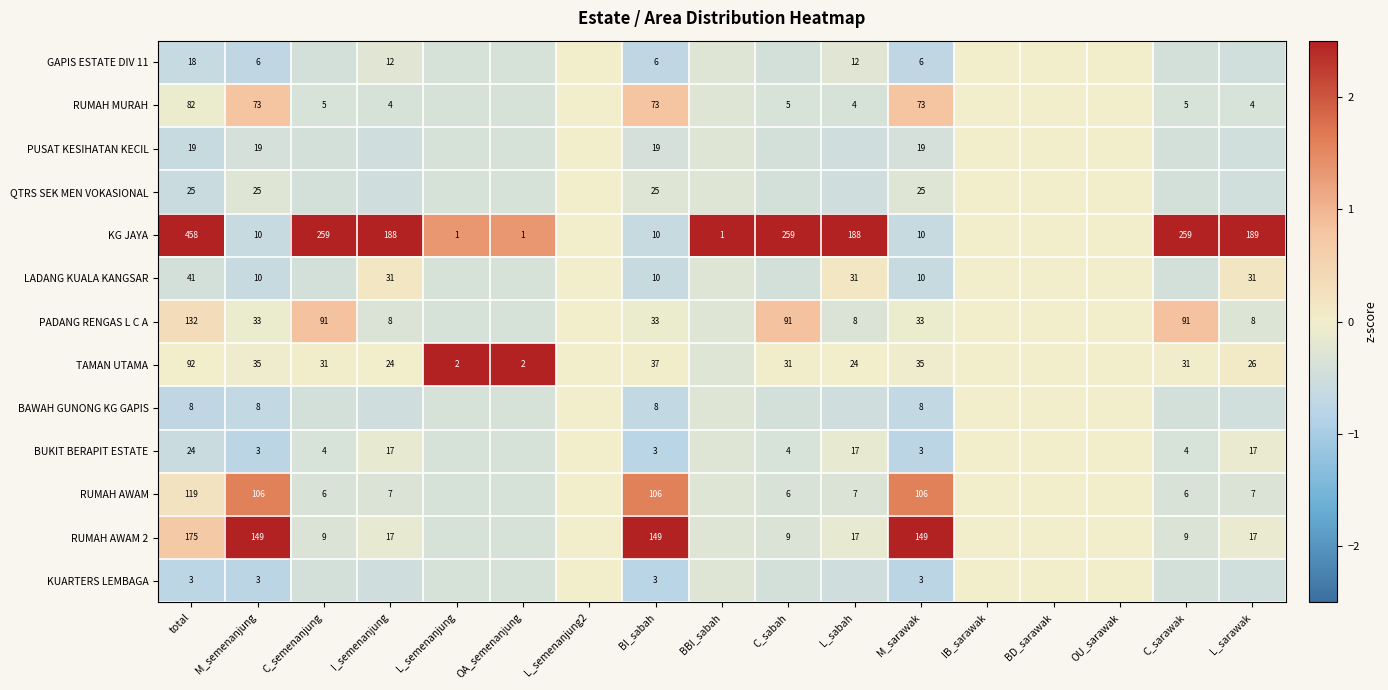

The value of QTRS SEK MEN VOKASIONAL at OU_sarawak is 0.2. True or false?

False